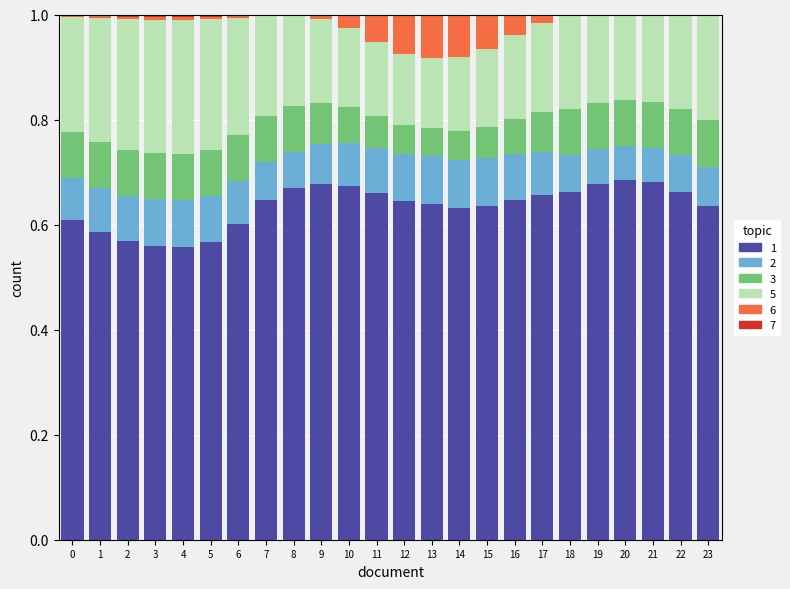

The 6 series shows 0.0 at 3. True or false?

True